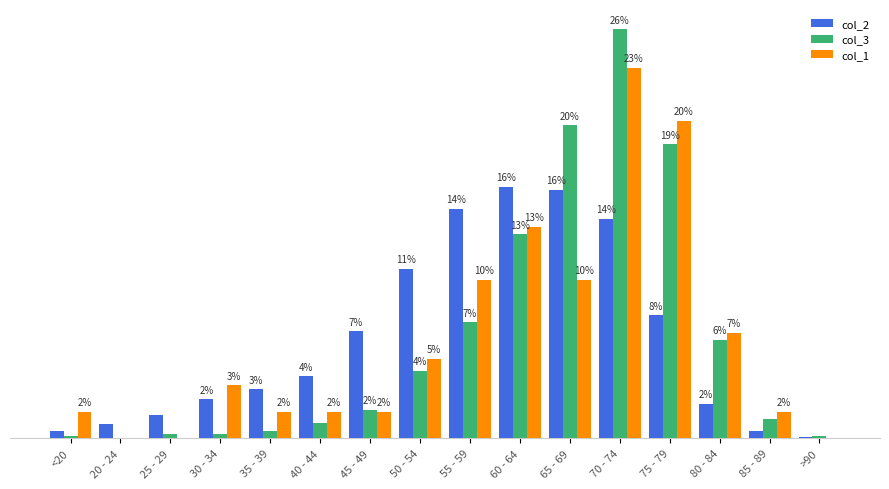

Where does the col_3 series first go above 1?

45 - 49